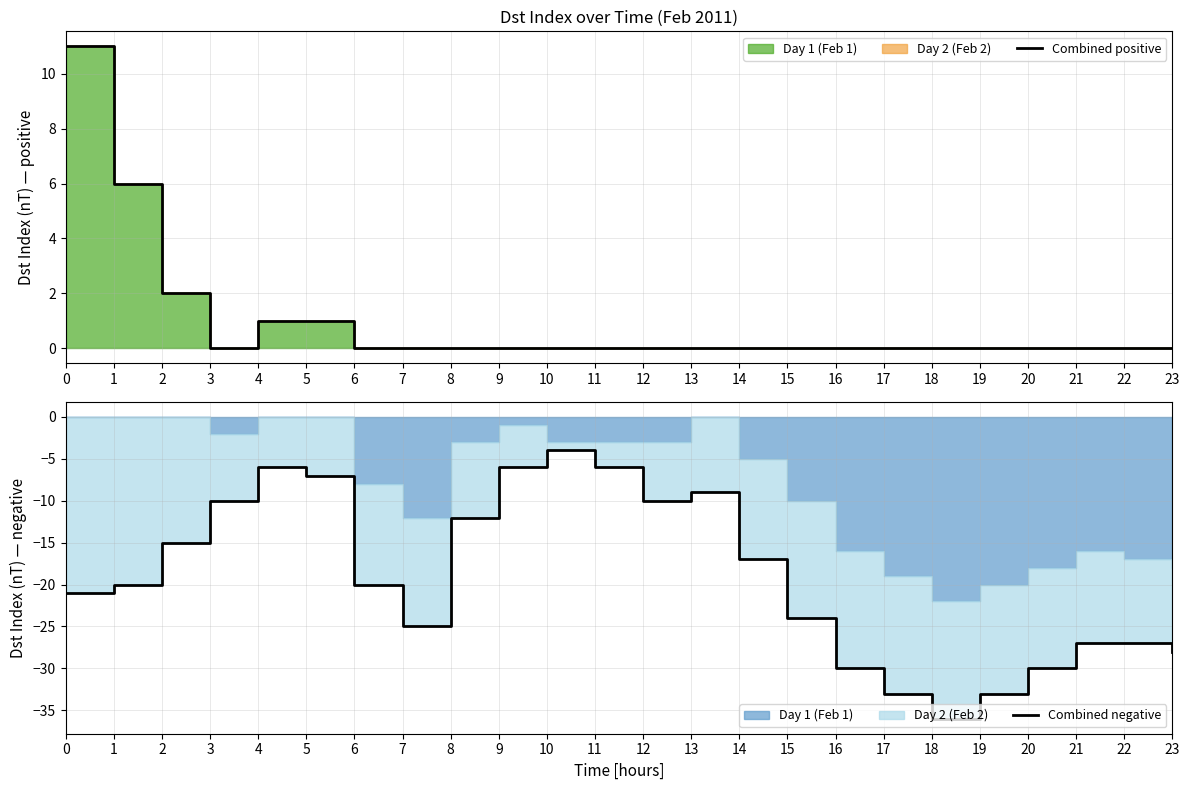

How many lines are shown in the chart?

2